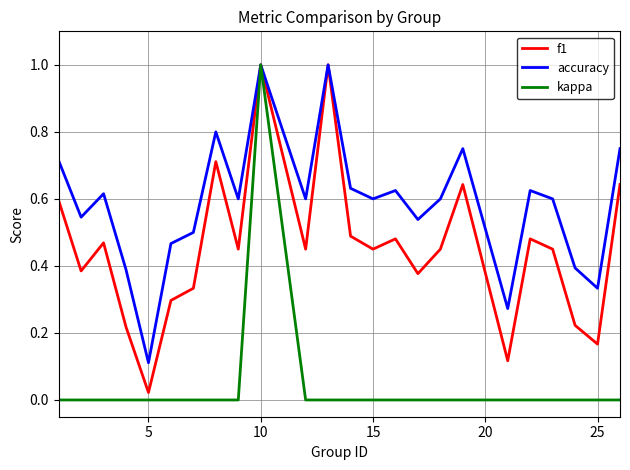

What is the difference between the maximum and minimum values in the kappa series?

1.0